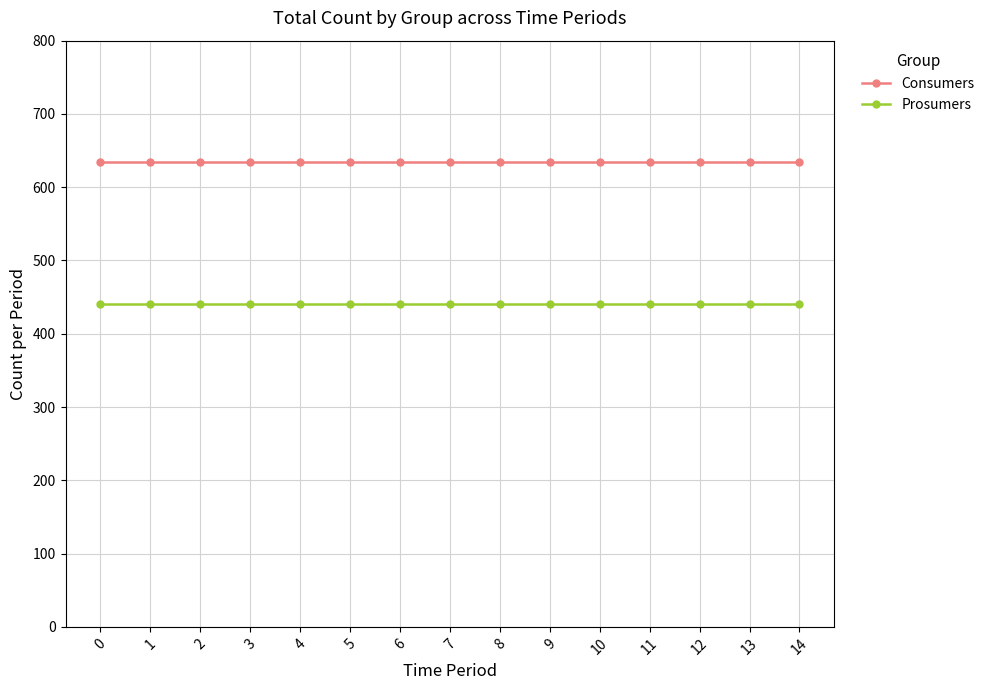

How many data points does each series have?

15